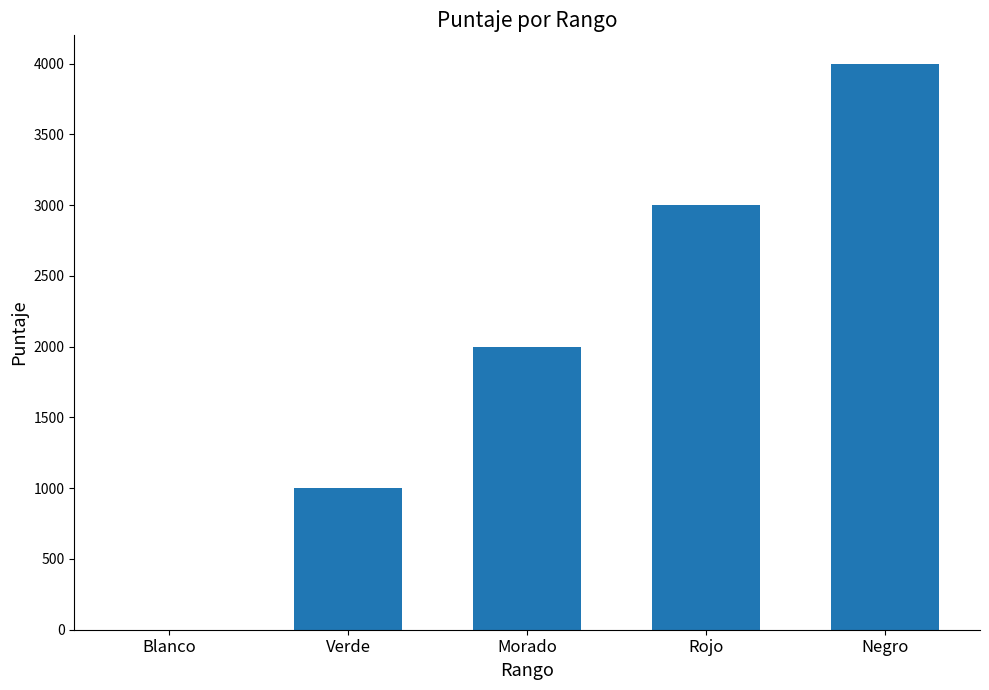

What is the difference between the values at Verde and Rojo?

2000